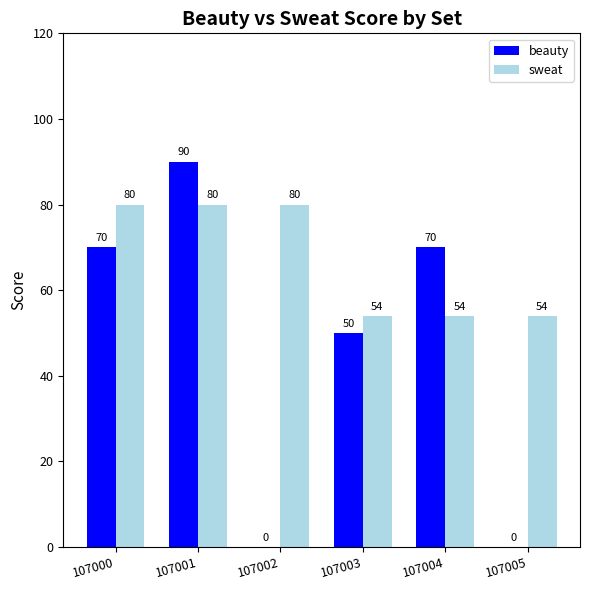

True or false: sweat has a value of 54 at 107005.

True